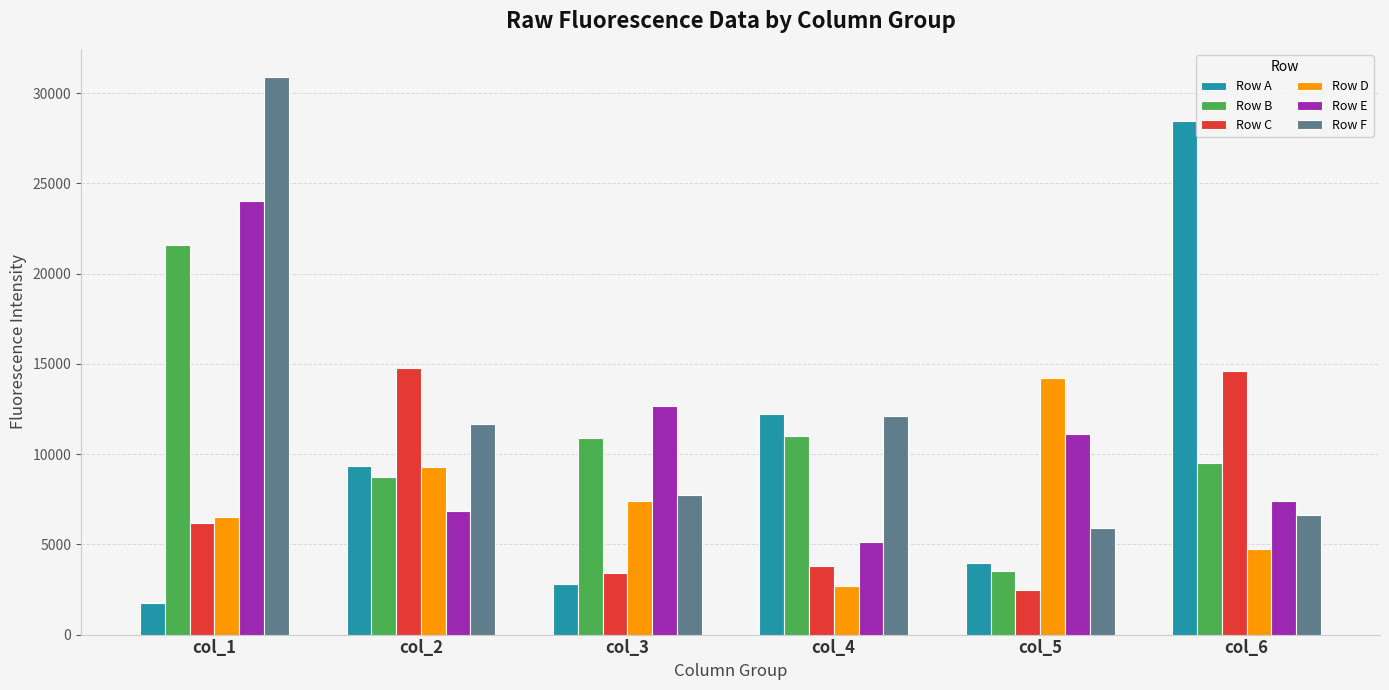

What is the greatest value displayed?

30917